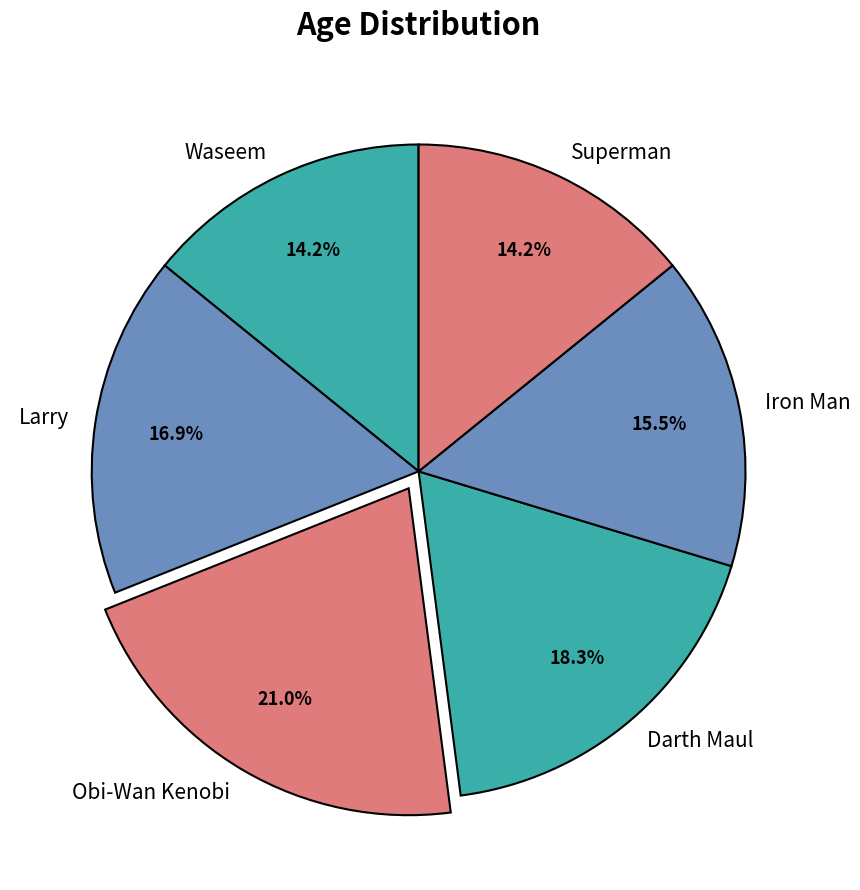

To the nearest percent, what portion does Larry represent?

17%